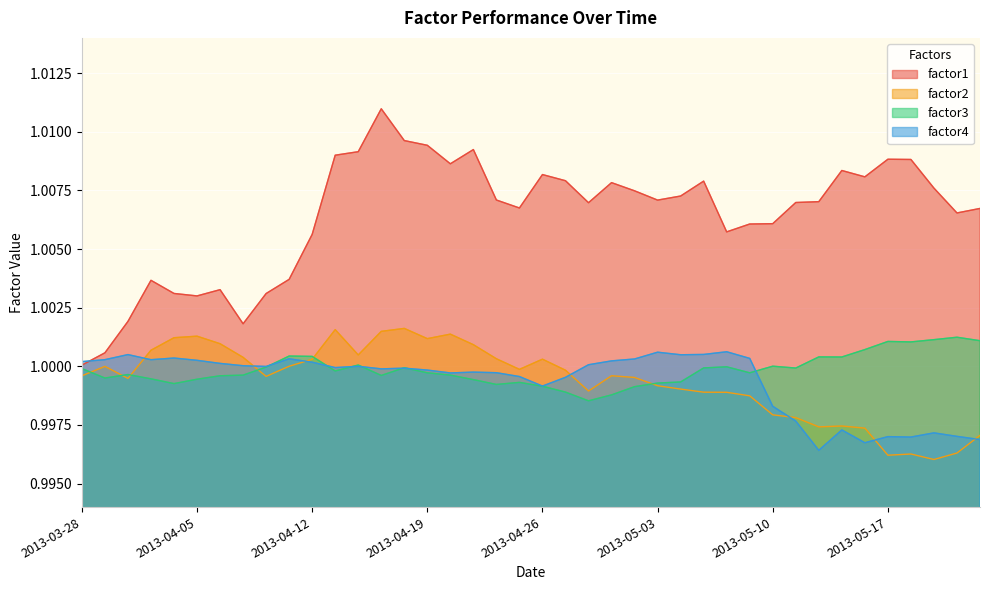

How many interior local peaks does the factor4 series have?

11